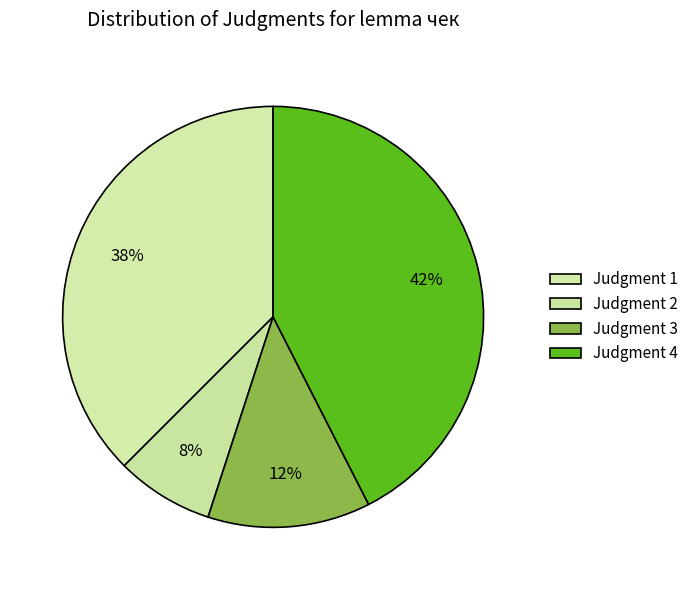

Is there a majority slice in this chart?

No